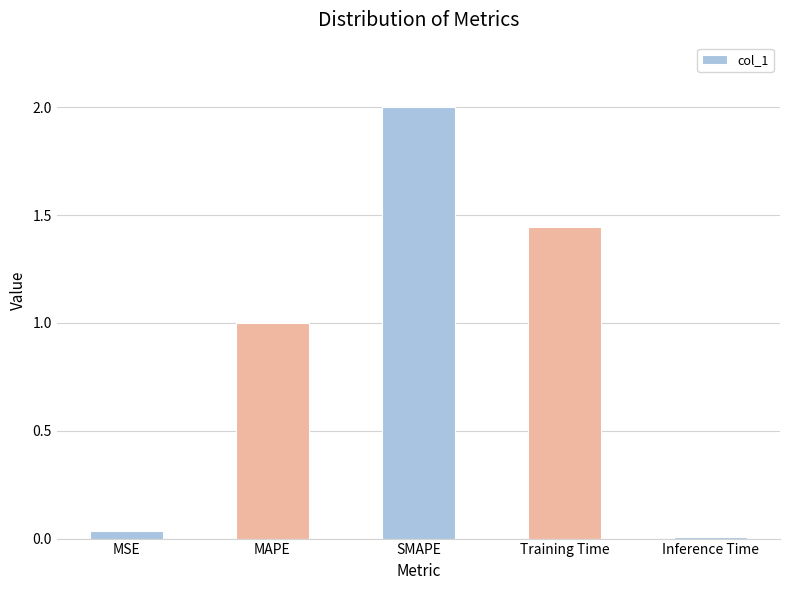

What is the difference between the values at MAPE and Inference Time?

1.0